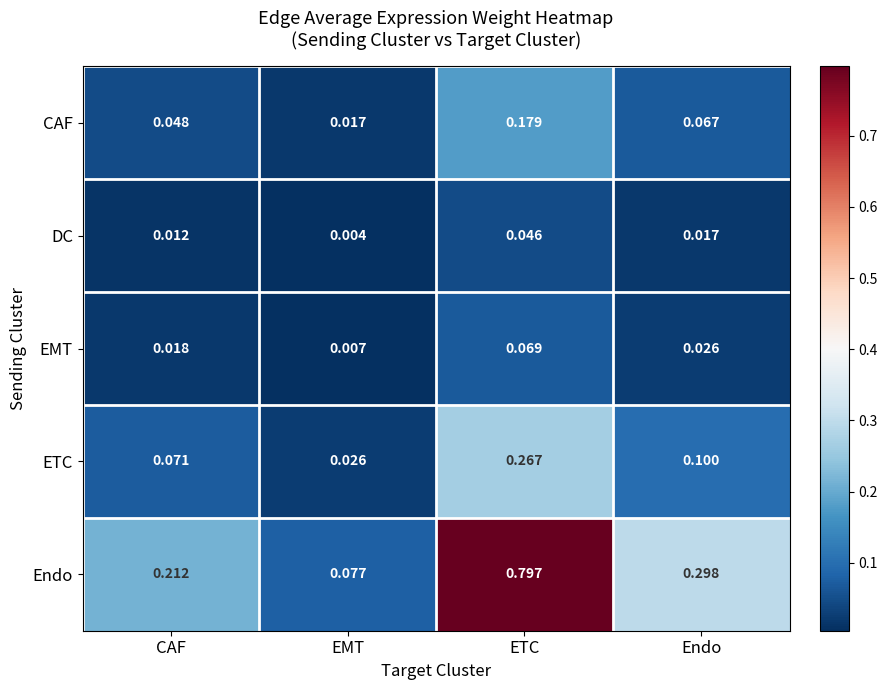

Which category has the lowest value in the ETC series?

EMT